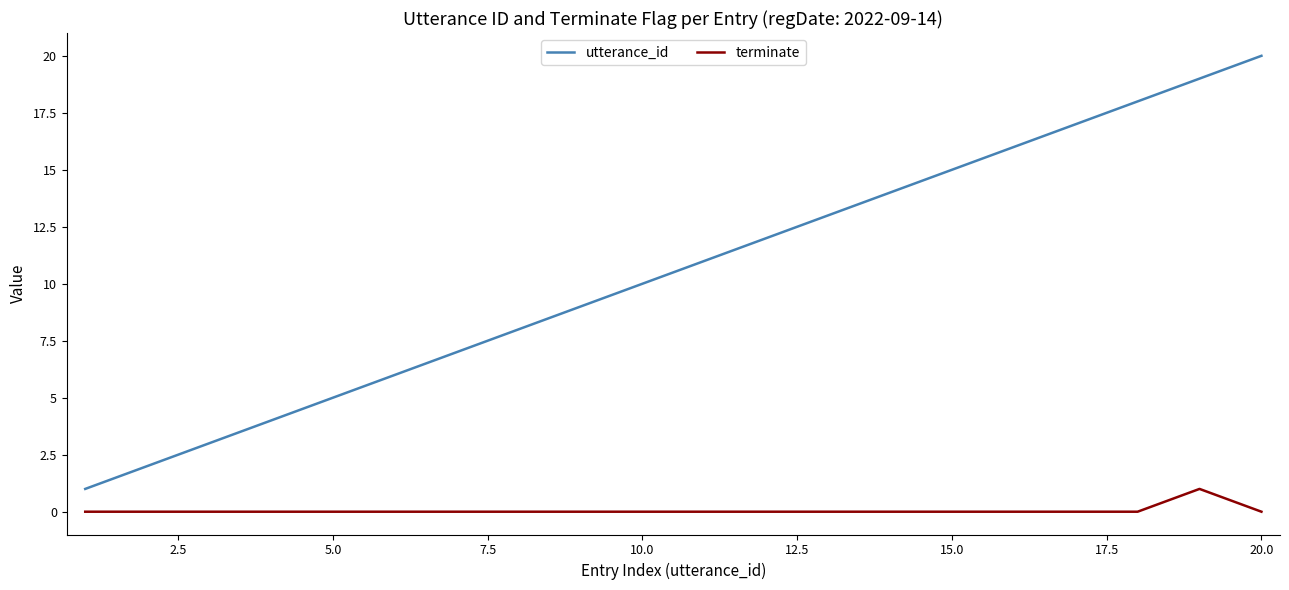

Which series has the largest total across all categories?

utterance_id